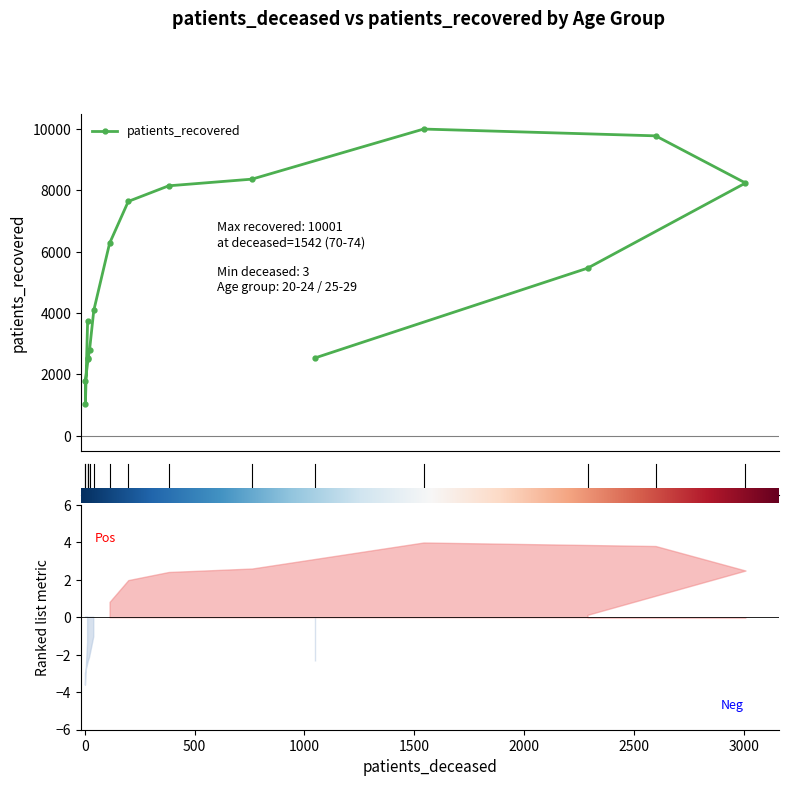

Which has a higher value, 80 - 84 or 75 - 79?

75 - 79